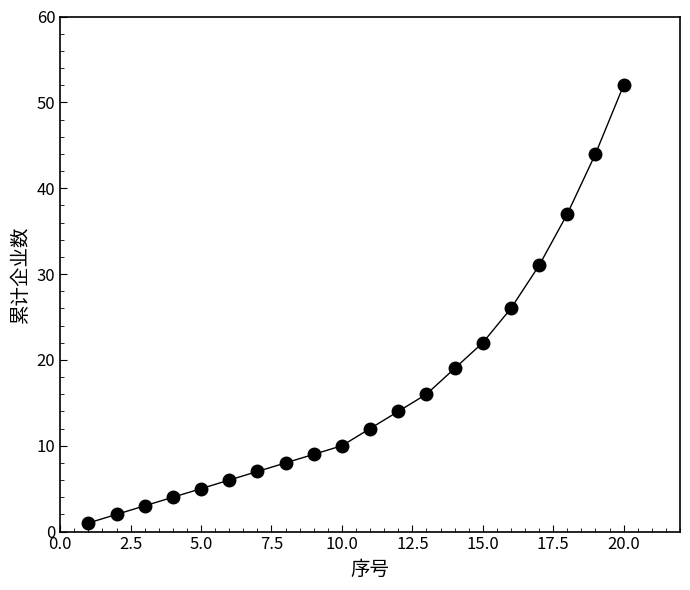

Reading left to right, transcribe all the data shown in this chart.

1	2	3	4	5	6	7	8	9	10	12	14	16	19	22	26	31	37	44	52